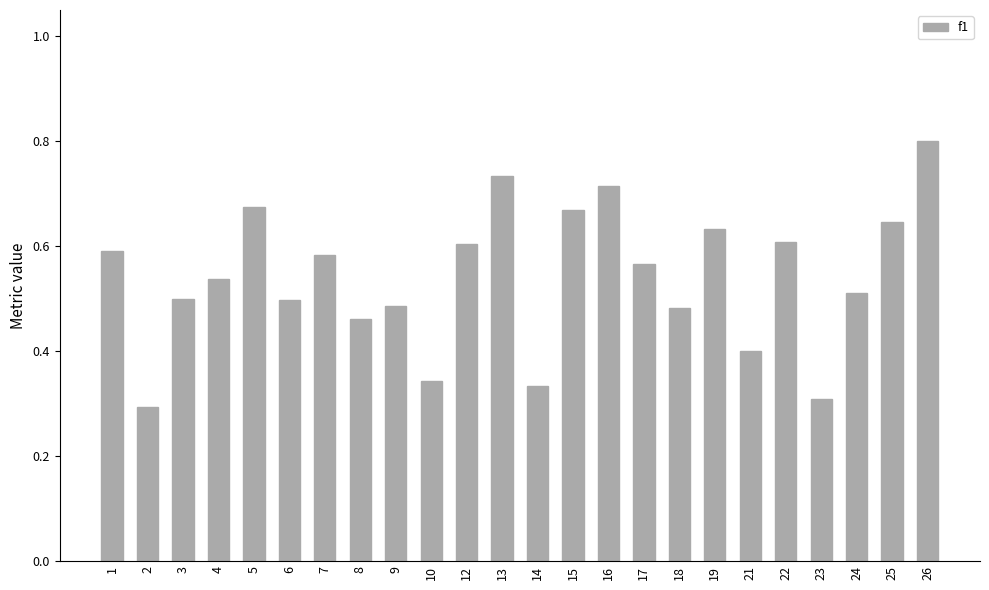

At which label is the value closest to 0?

2